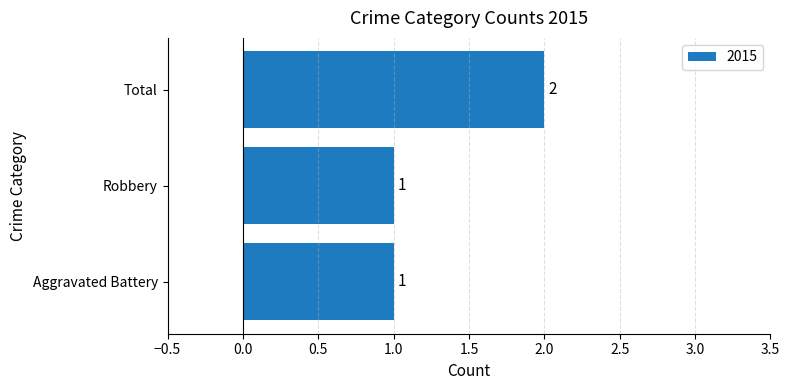

Does the chart contain any negative values?

No